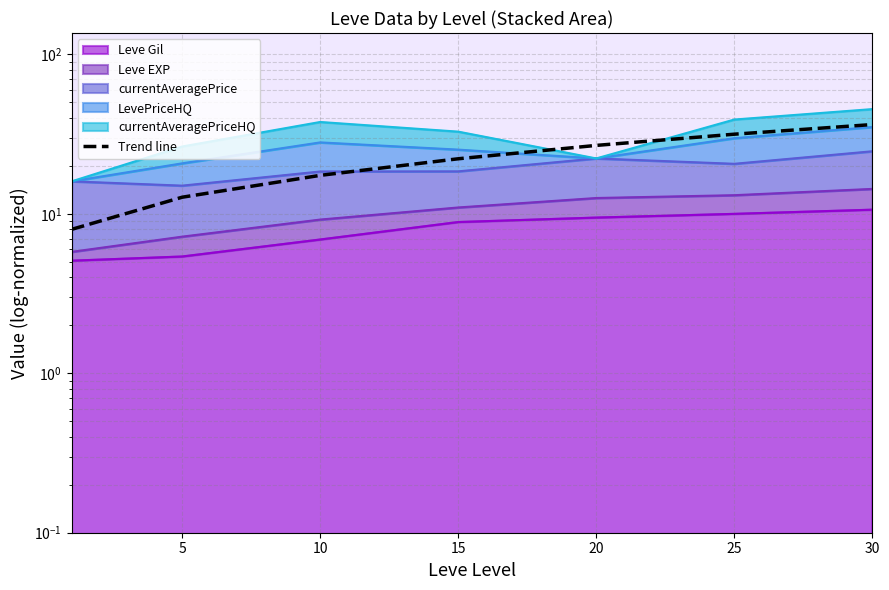

Is it true that the value at 15 is 10.3?

False